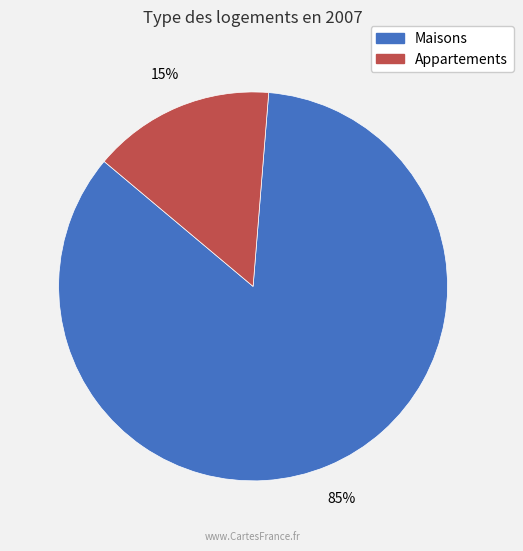

To the nearest percent, what is the difference between the largest and smallest slice percentages?

70%